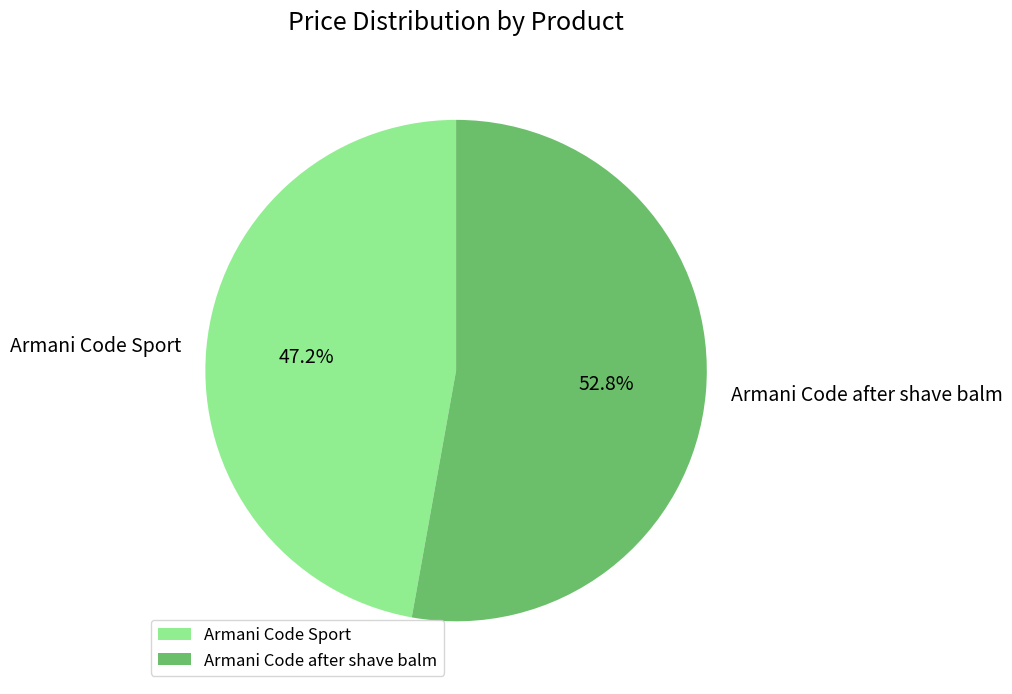

Rank the categories by value from lowest to highest.

Armani Code Sport, Armani Code after shave balm